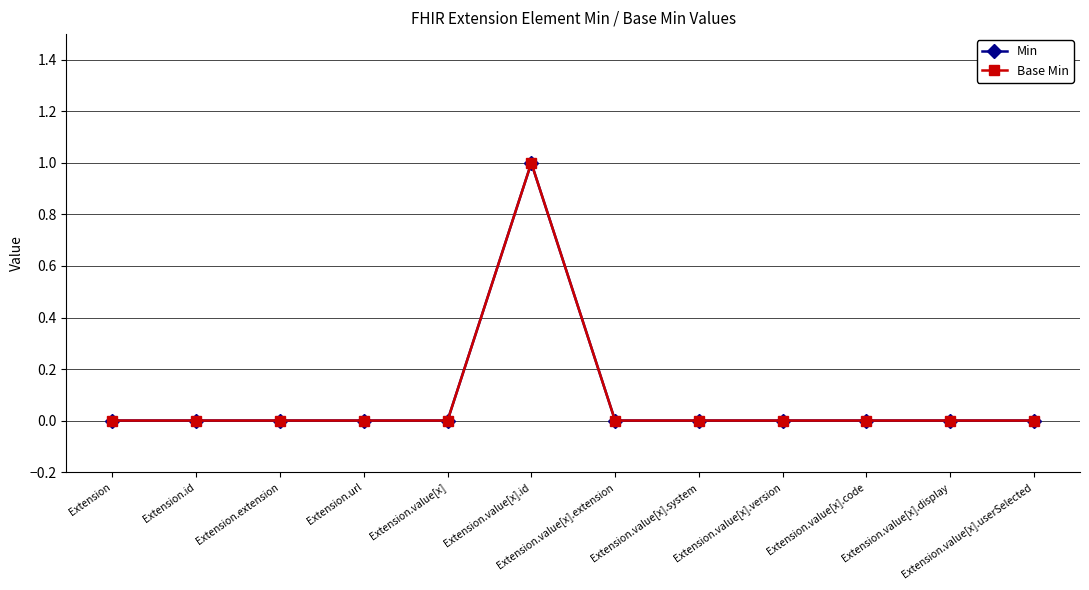

Is this an area chart (filled region under the line)?

No